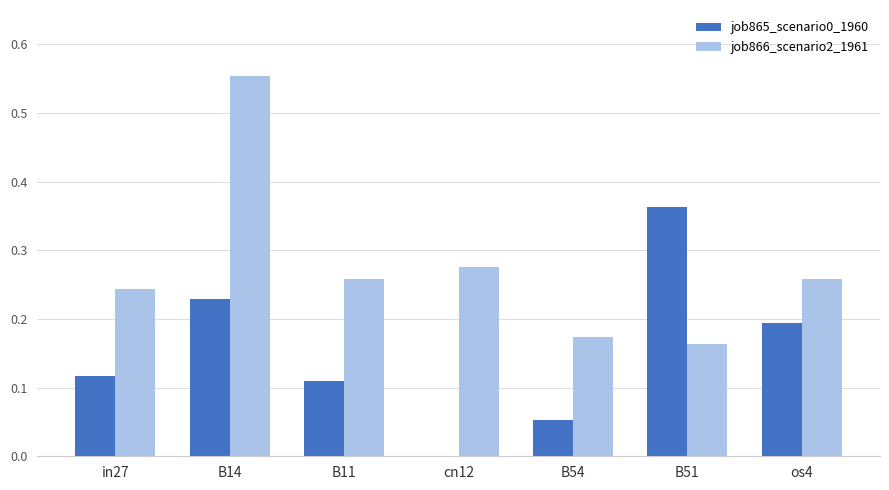

Between B11 and os4, which series saw the biggest shift?

job865_scenario0_1960